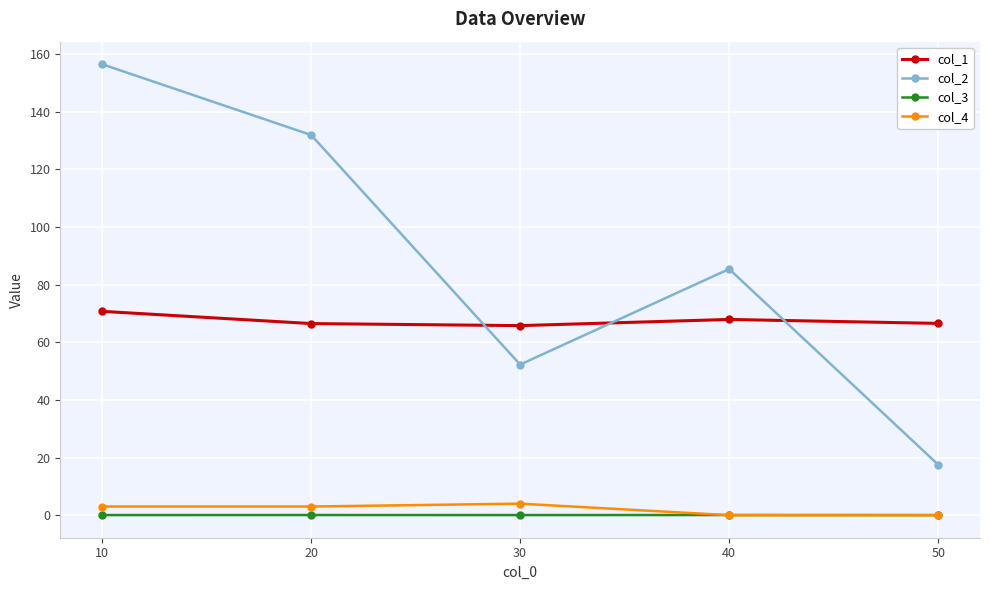

At which category does the chart reach its peak across all series?

10